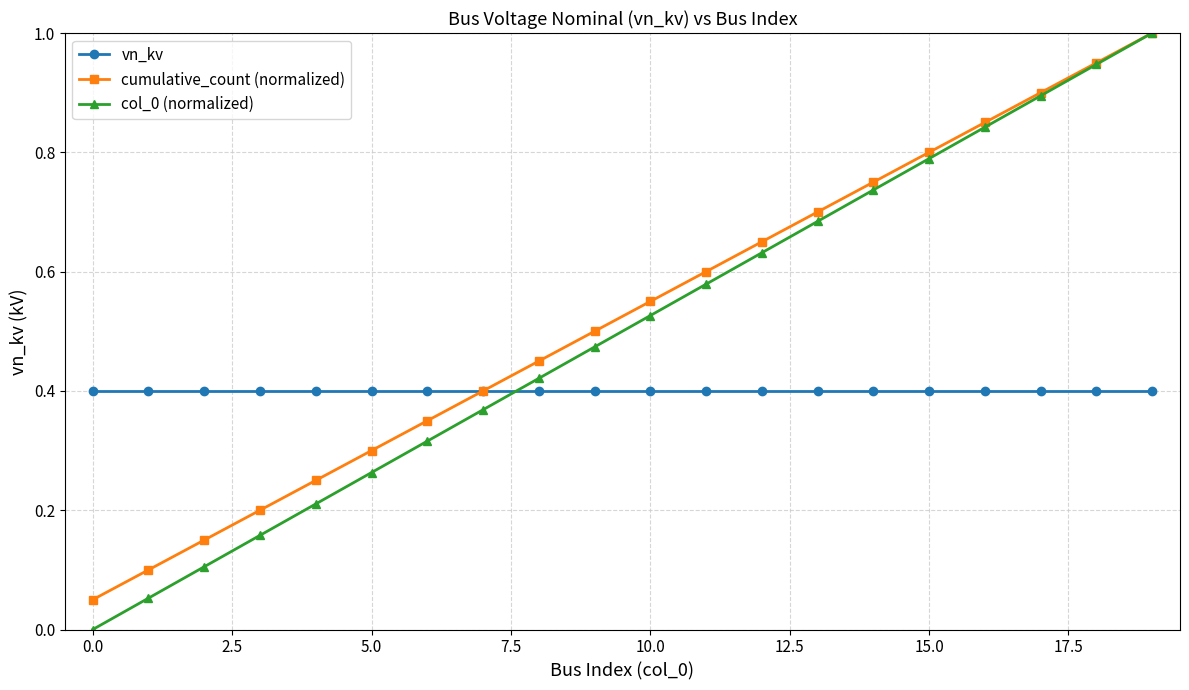

True or false: vn_kv and col_0 (normalized) cross at least once.

True